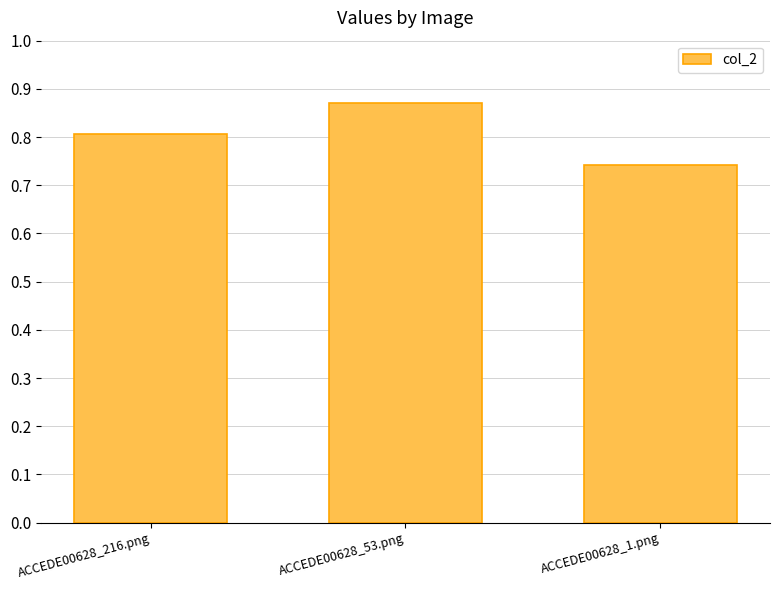

At which category does the chart reach its peak across all series?

ACCEDE00628_53.png